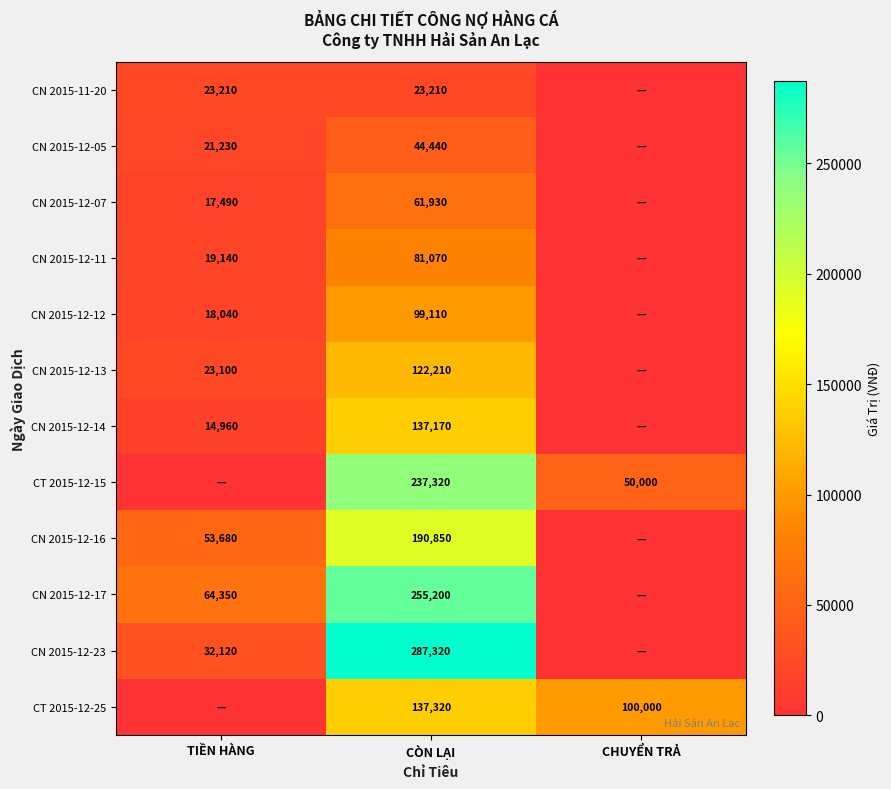

Which label corresponds to the smallest value in the chart?

CHUYỂN TRẢ